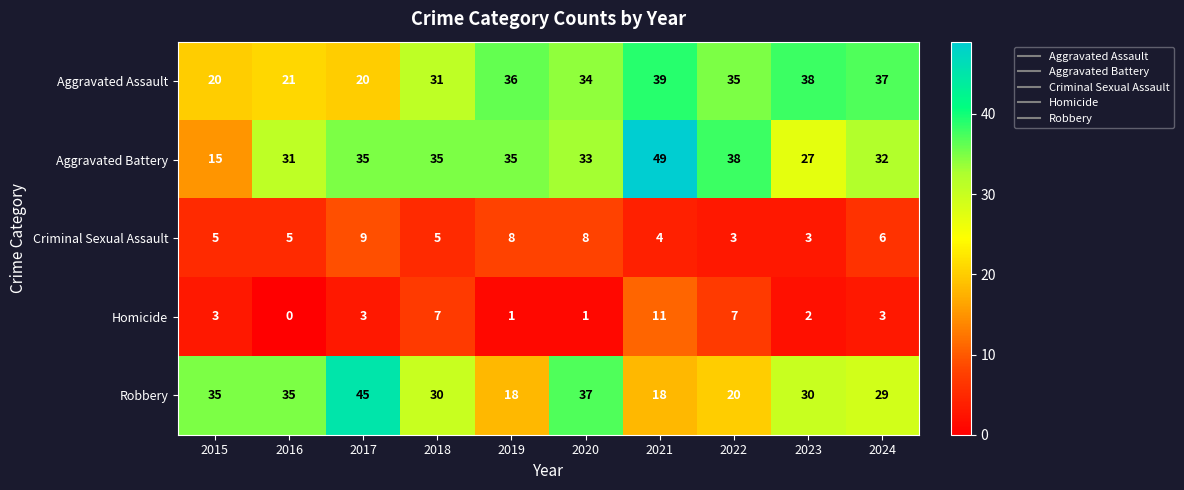

What is the difference between the second highest and second lowest values in the Robbery series?

19